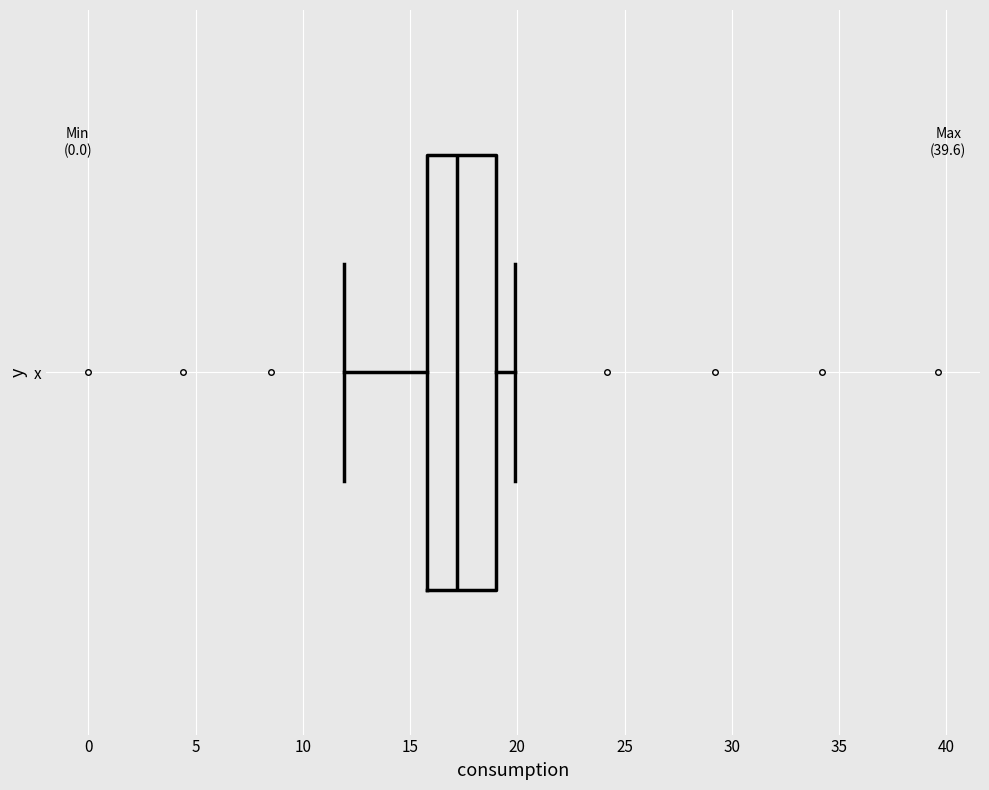

Where is the right edge of the box for x on the x-axis? The values are not printed on the chart, so give them approximately, as read against the axis.

19